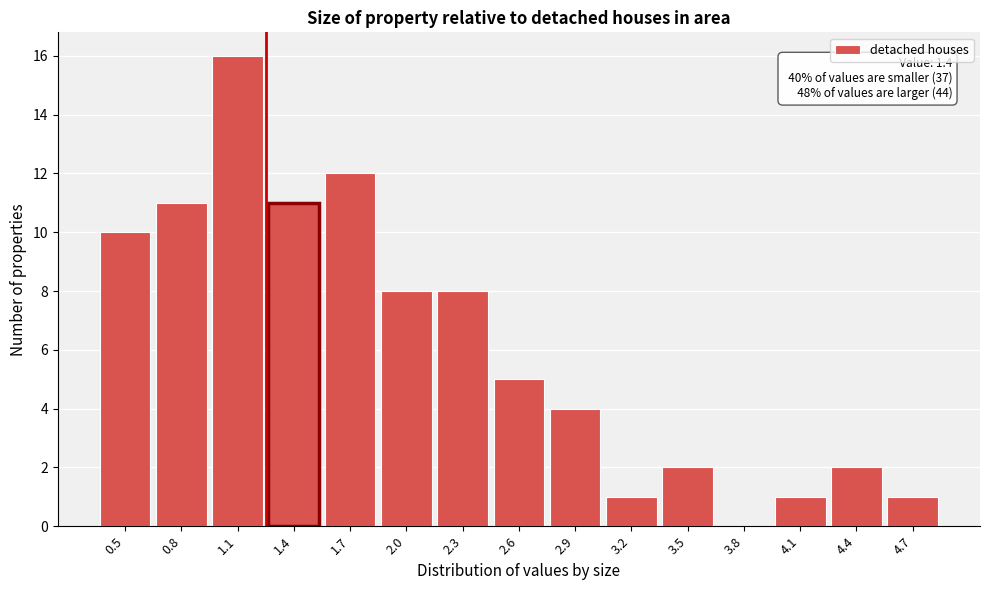

Reading left to right, what are all the values shown in this chart?

0.5=10	0.8=11	1.1=16	1.4=11	1.7=12	2.0=8	2.3=8	2.6=5	2.9=4	3.2=1	3.5=2	3.8=0	4.1=1	4.4=2	4.7=1